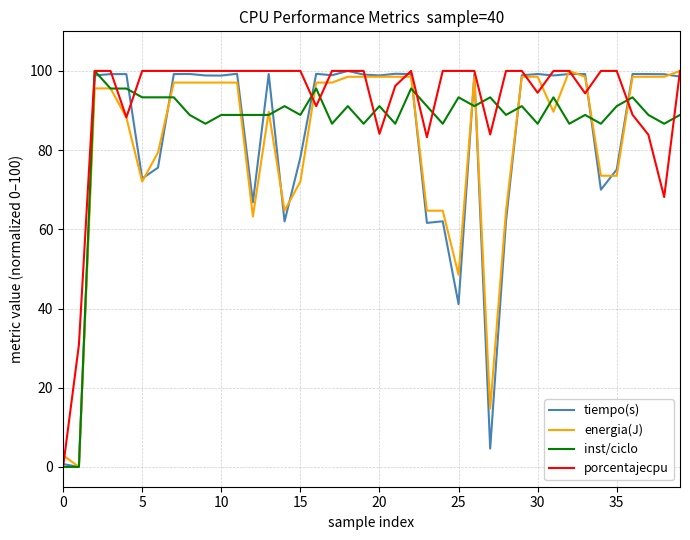

What is the maximum value shown in the chart?

100.0